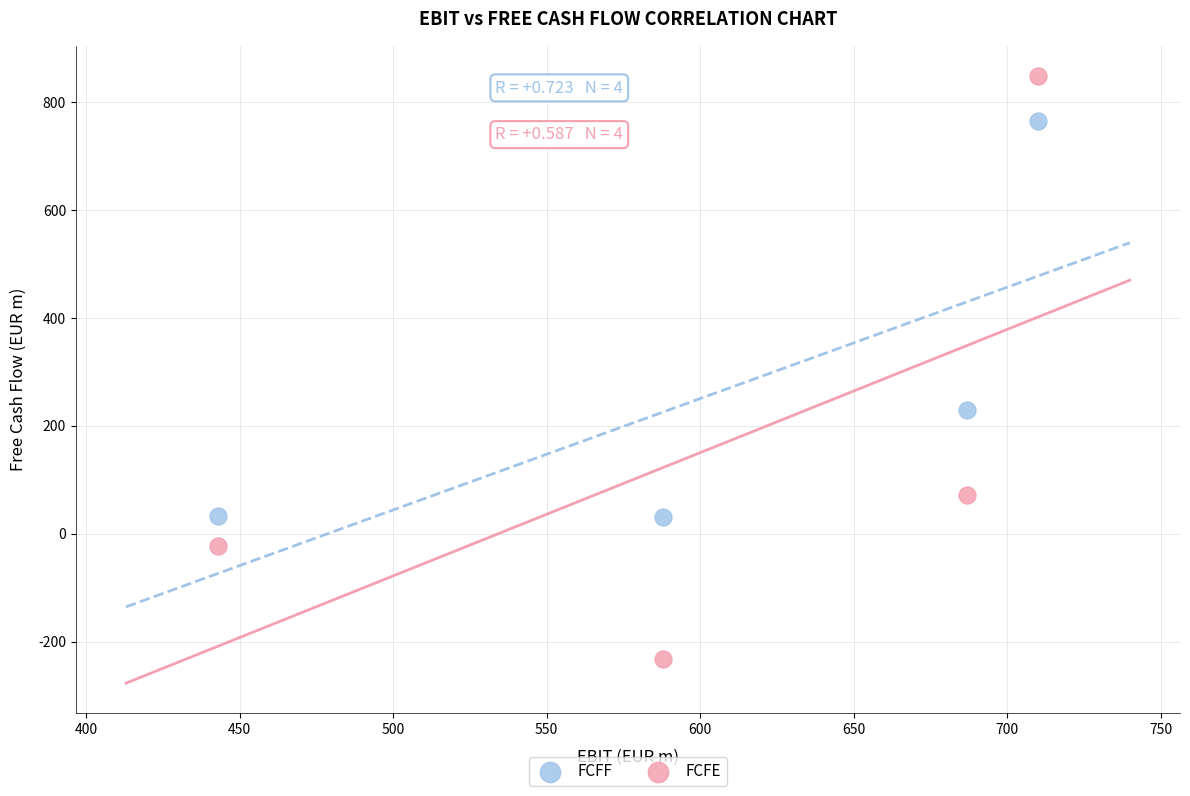

Which series contains the lowest Y value?

FCFE